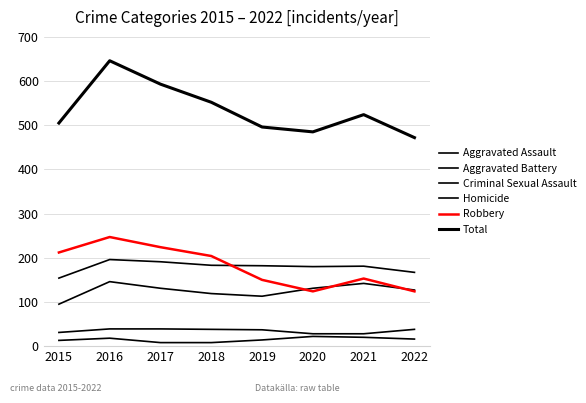

Reading right to left, what are all the values shown in this chart?

Aggravated Assault: 2022=127	2021=142	2020=131	2019=113	2018=119	2017=131	2016=146	2015=95
Aggravated Battery: 2022=167	2021=181	2020=180	2019=182	2018=183	2017=191	2016=196	2015=154
Criminal Sexual Assault: 2022=38	2021=28	2020=28	2019=37	2018=38	2017=39	2016=39	2015=31
Homicide: 2022=16	2021=20	2020=22	2019=14	2018=8	2017=8	2016=18	2015=13
Robbery: 2022=124	2021=153	2020=124	2019=150	2018=204	2017=224	2016=247	2015=212
Total: 2022=472	2021=524	2020=485	2019=496	2018=552	2017=593	2016=646	2015=505